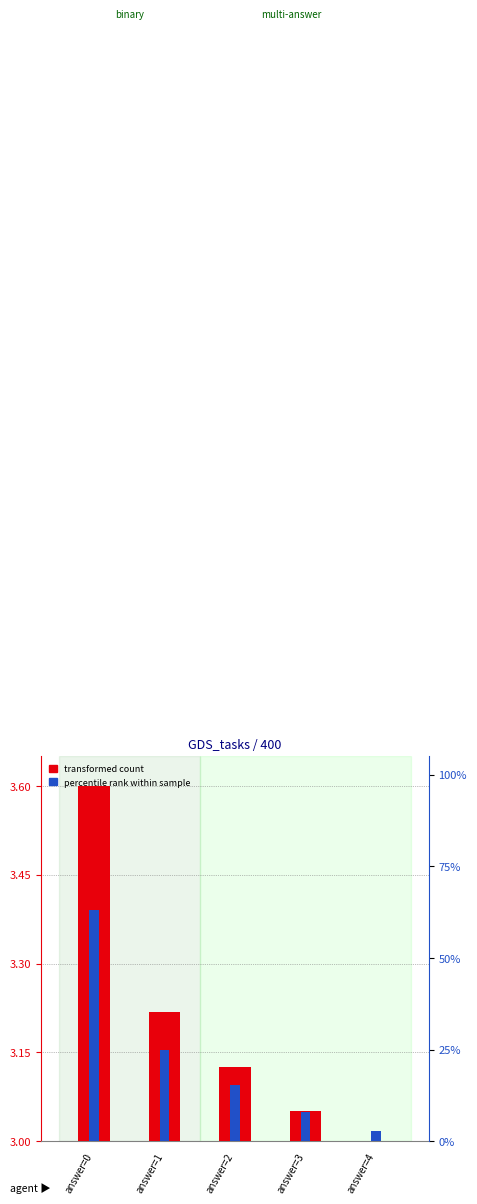

Rank the categories by percentile rank within sample value from lowest to highest.

answer=4, answer=3, answer=2, answer=1, answer=0